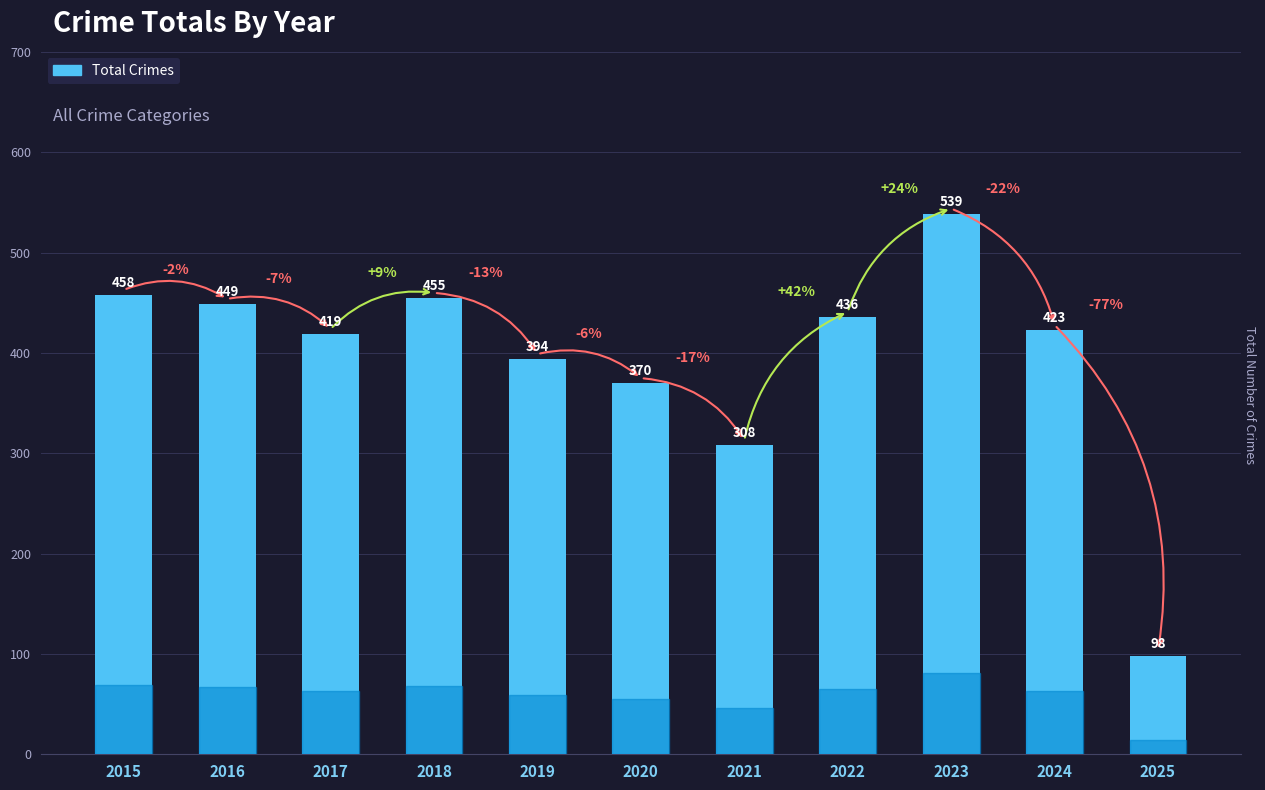

Between 2017 and 2023, which is larger?

2023